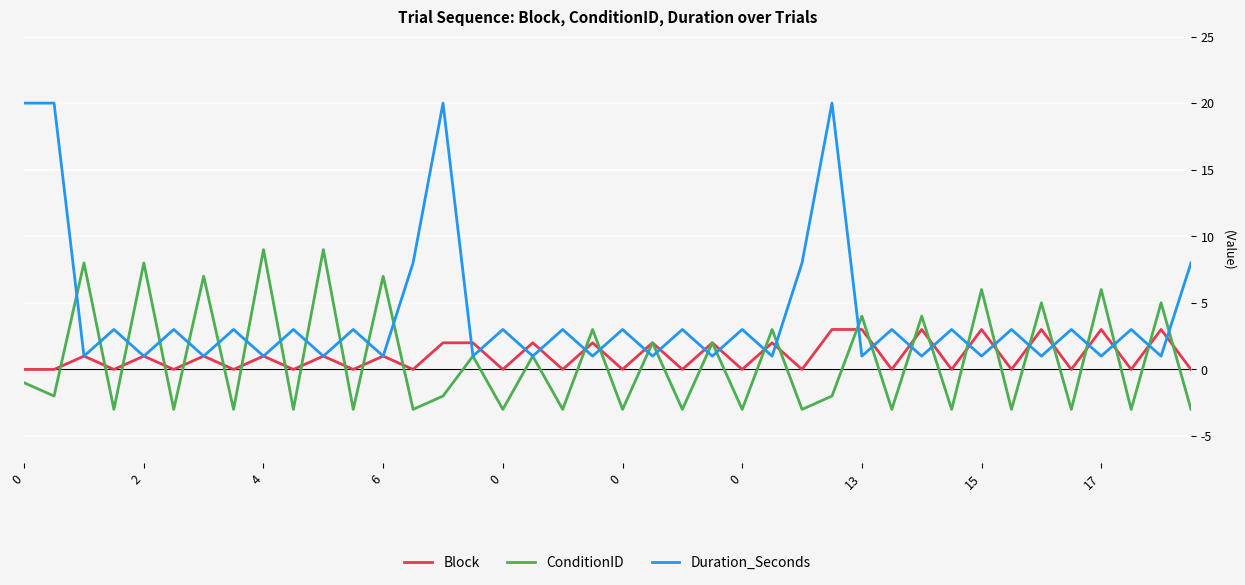

What is the smallest value displayed?

-3